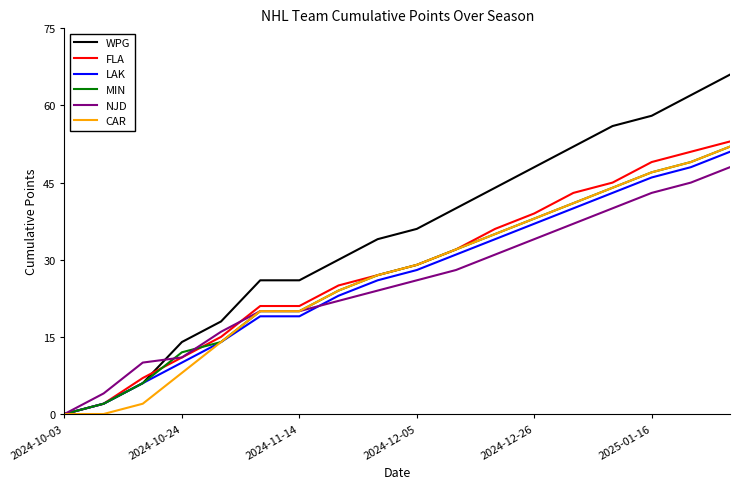

Which series has the largest range (max minus min)?

WPG